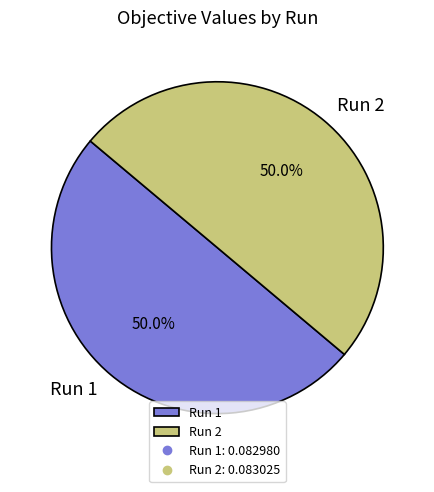

What percentage is NOT represented by Run 2?

50.0%